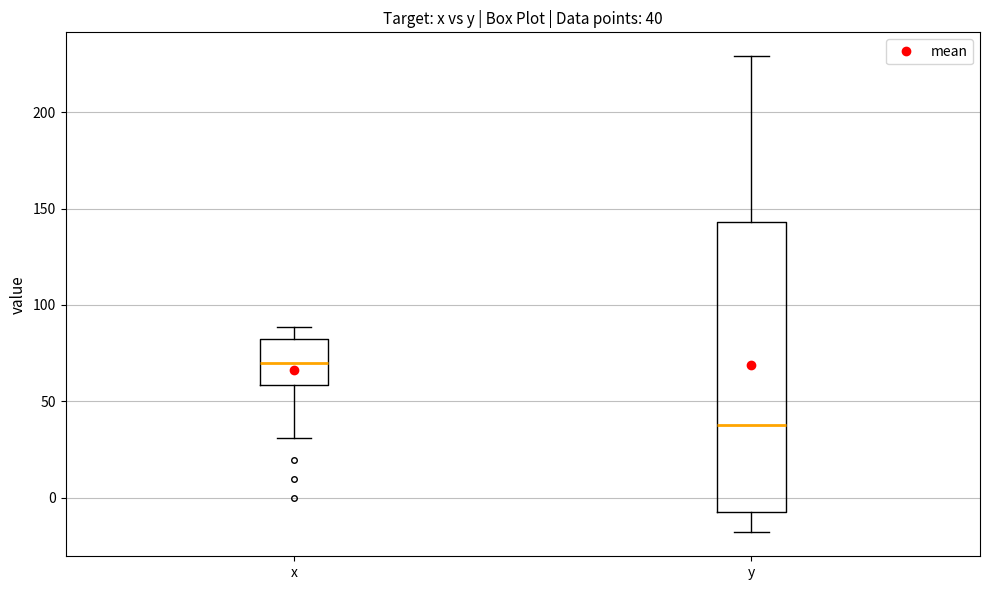

Comparing the boxes themselves (not the whiskers), which one is the tallest?

y